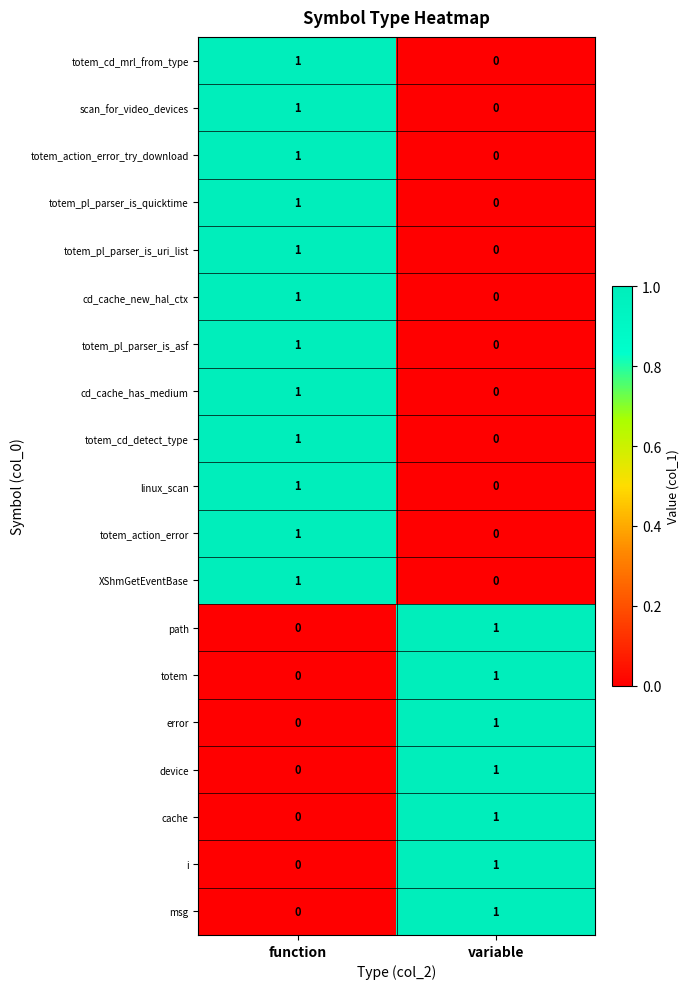

The scan_for_video_devices series shows 1 at function. True or false?

True